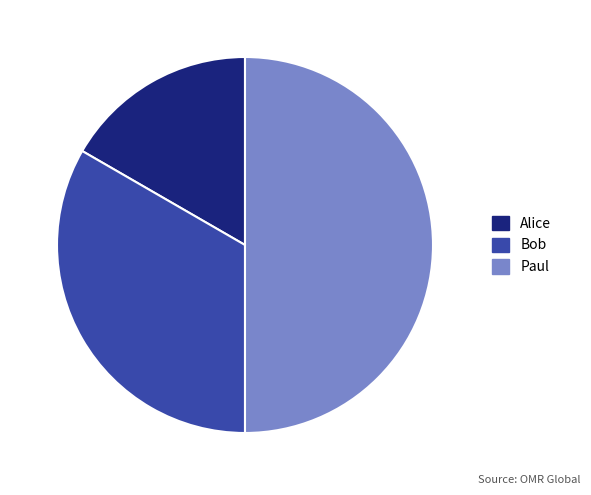

Does Bob represent more than half of the total?

No